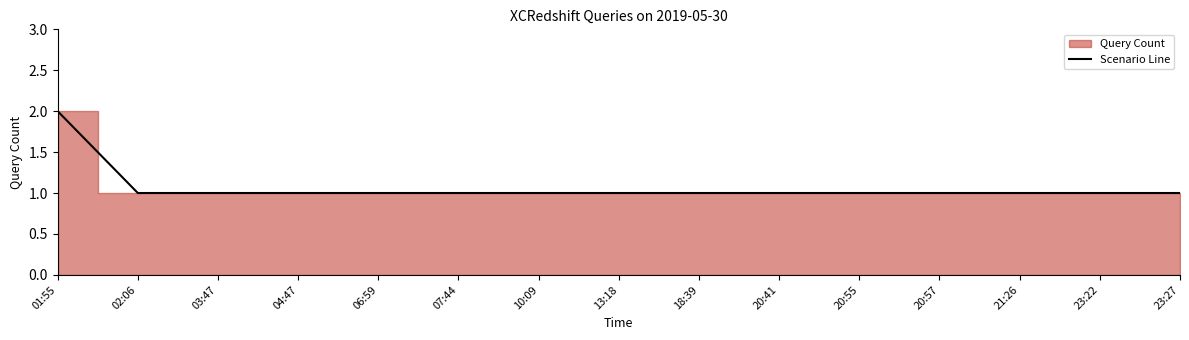

Which category has the lowest value across all series?

02:06